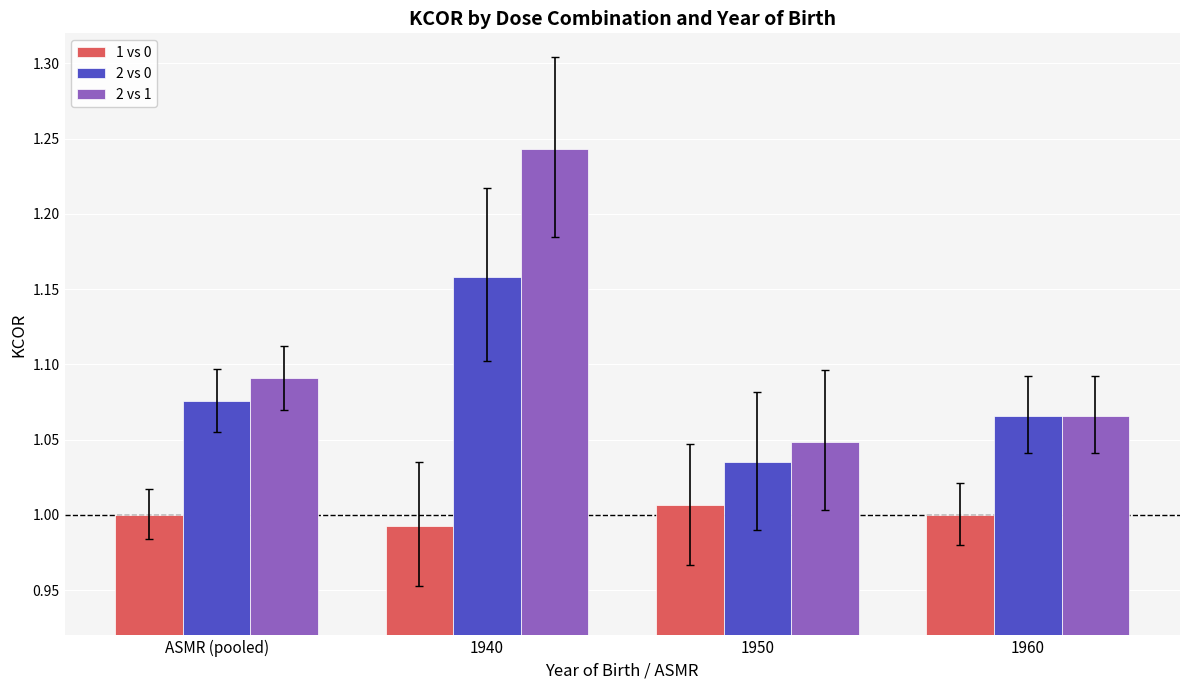

What is the sum of the 2 vs 1 values at 1960 and ASMR (pooled)?

2.2